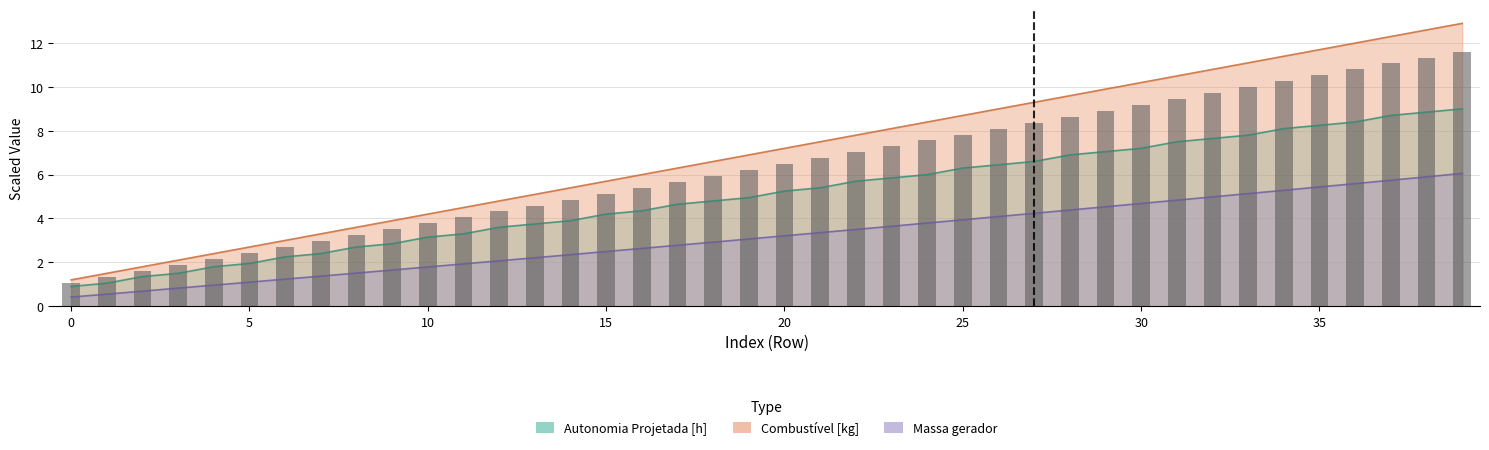

What is the total value across all series at 29?

21.5